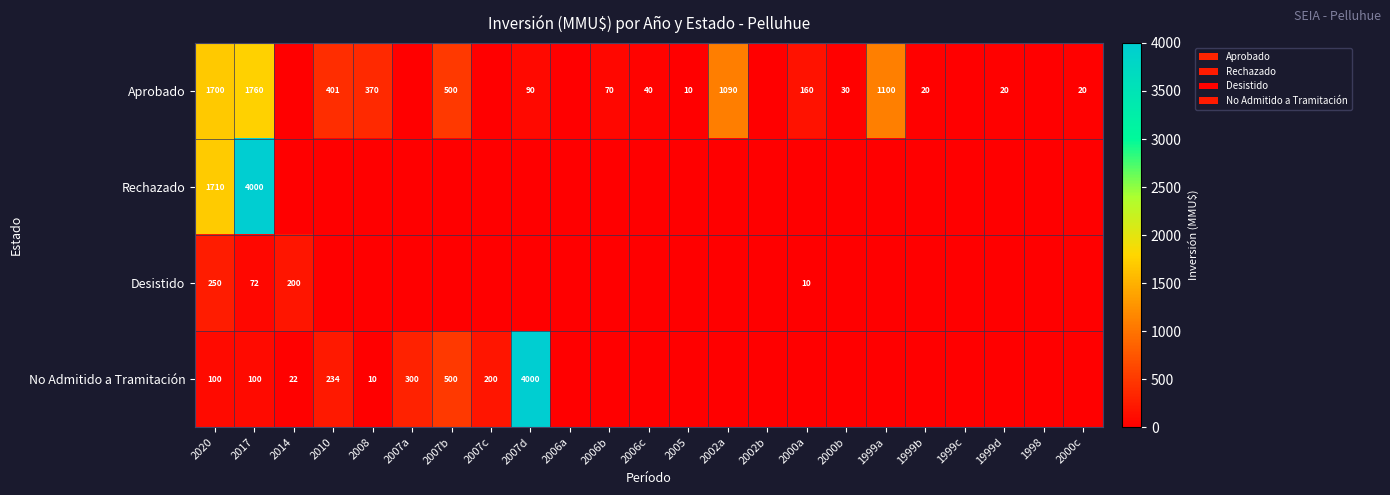

Is it true that No Admitido a Tramitación equals 227 at 2007b?

False